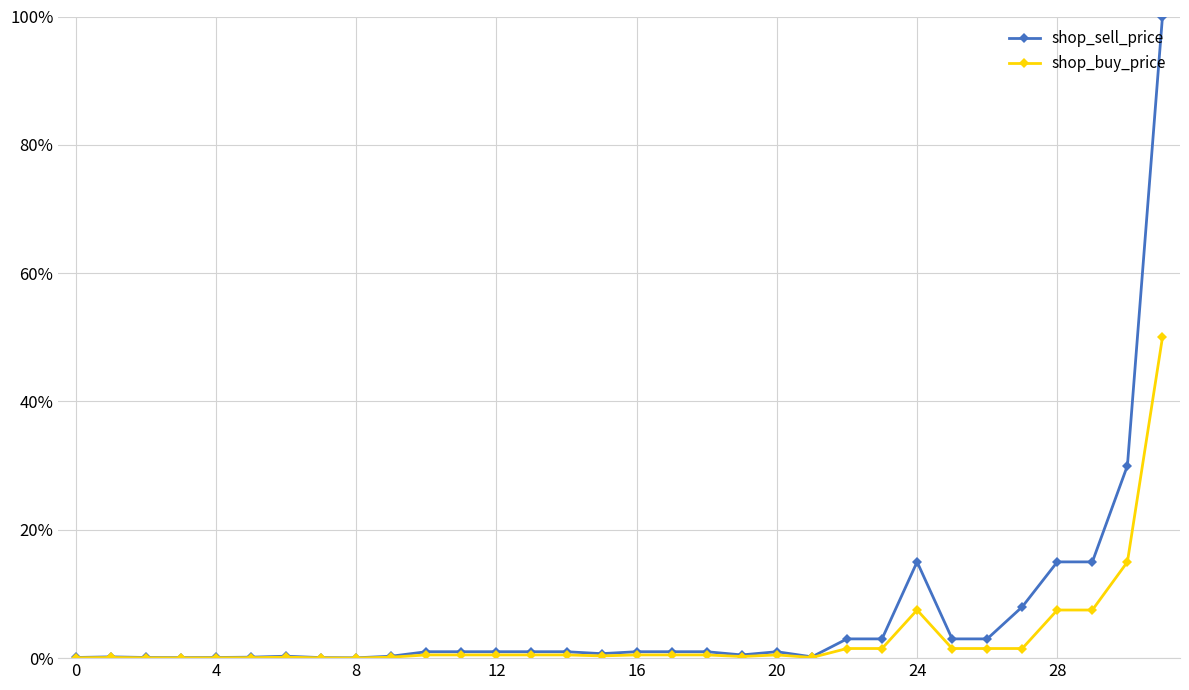

Does the chart have visible grid lines?

Yes